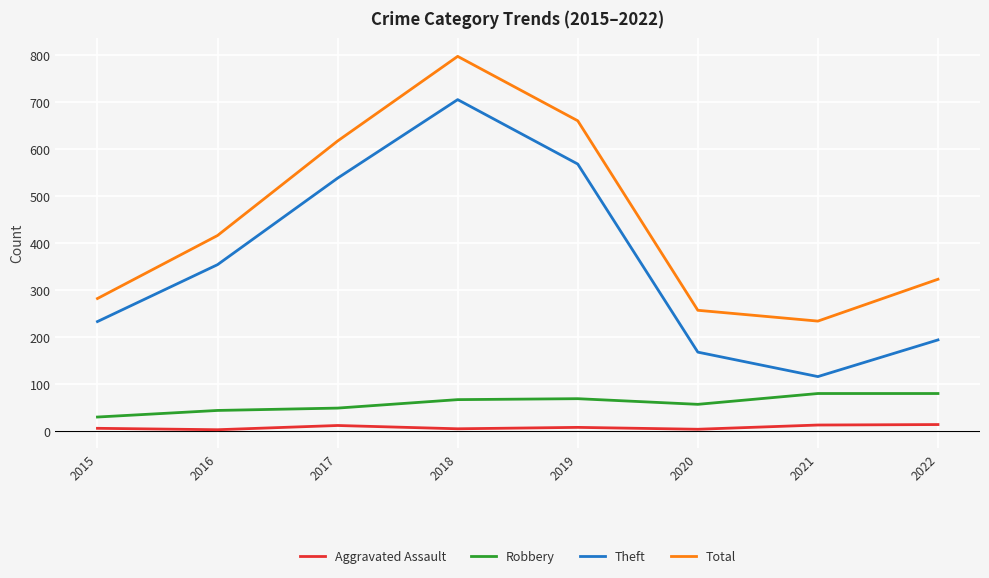

Which series changed the most between 2015 and 2018?

Total